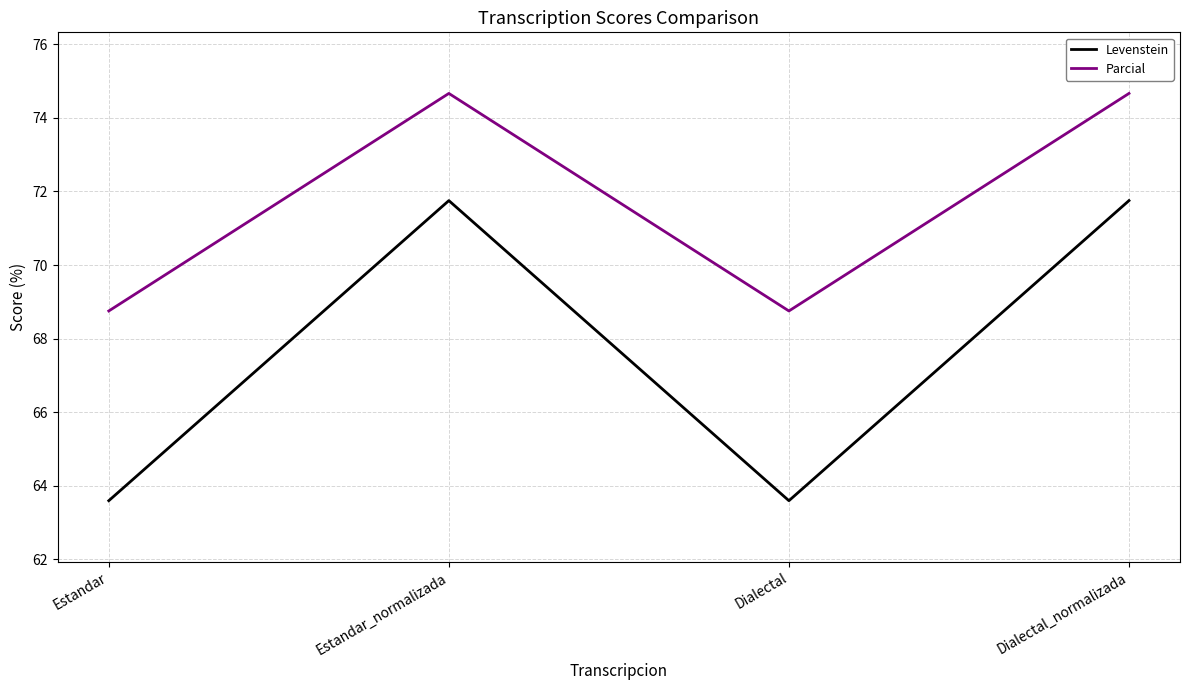

Count the number of data series in this chart.

2